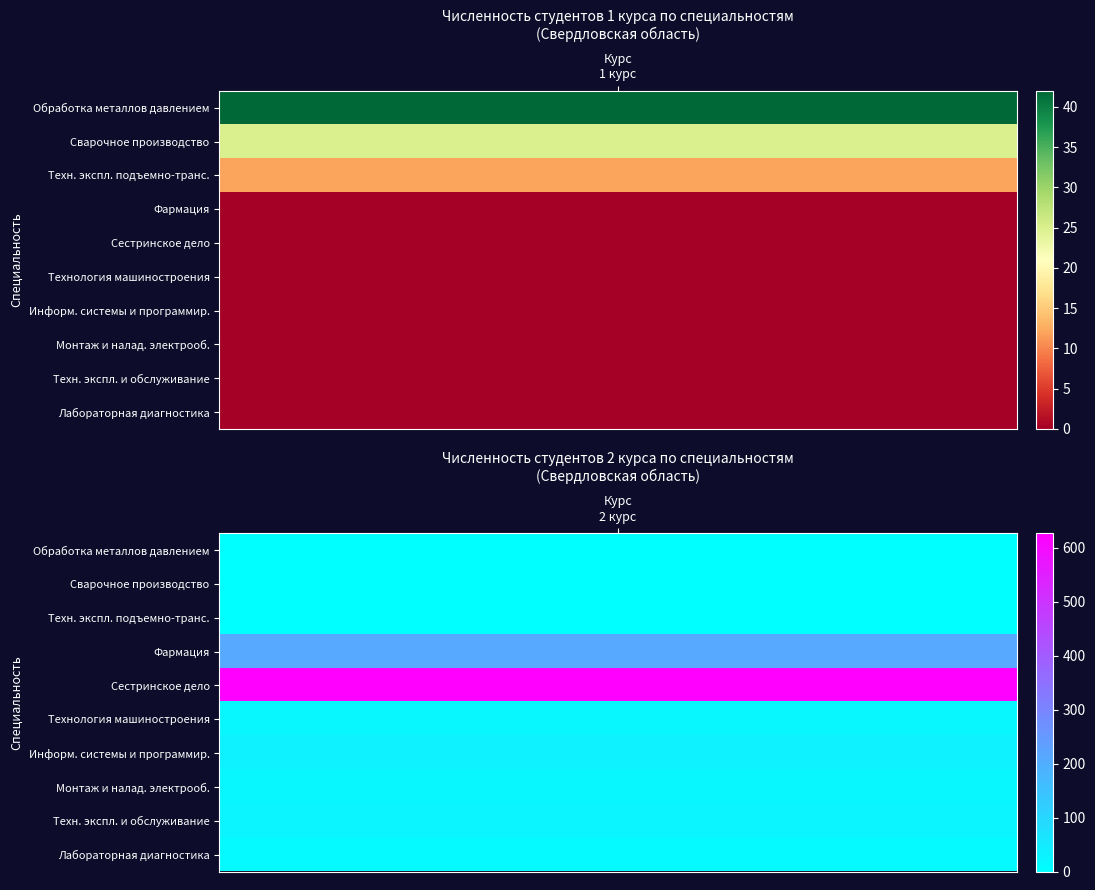

At how many categories does at least one series exceed 549?

1